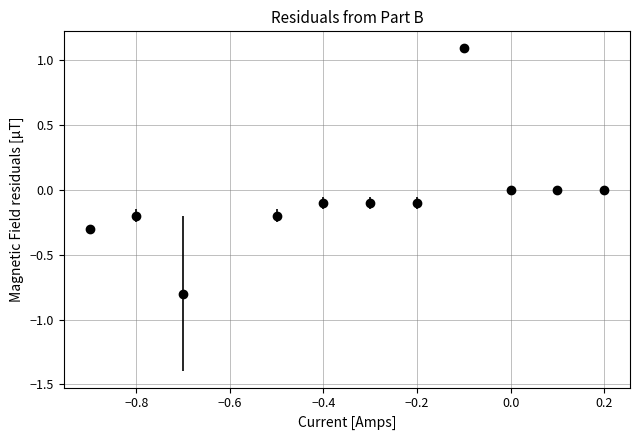

What is the value of the 4th point from the left?

-0.2